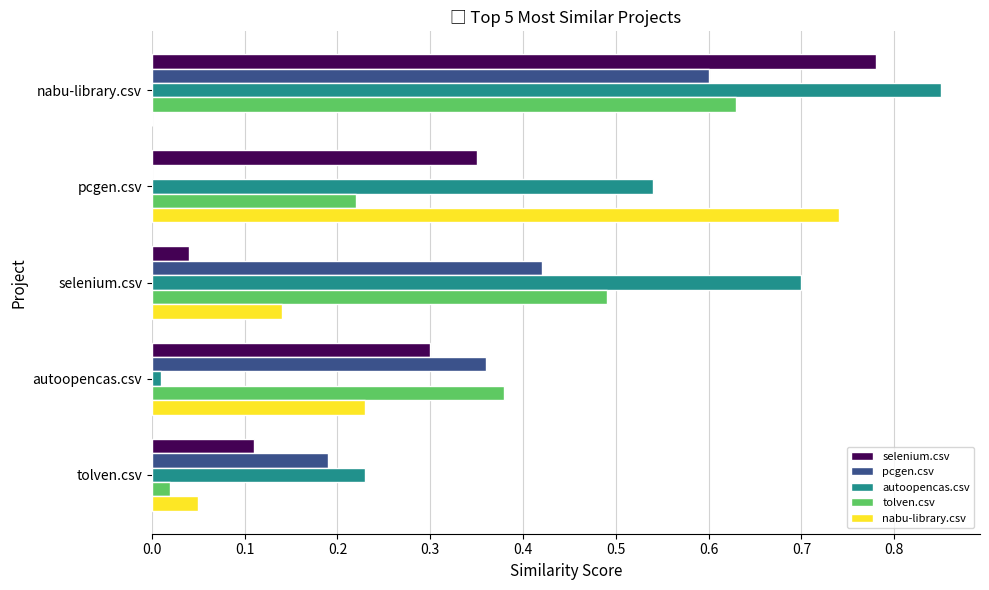

What is the sum of all nabu-library.csv values?

1.2